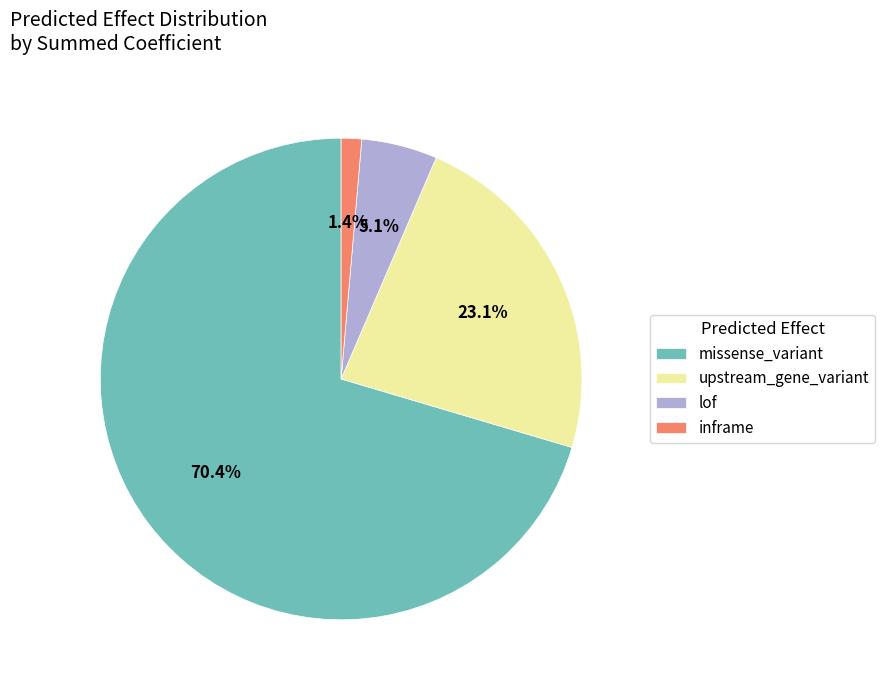

Which slice represents more than half of the pie?

missense_variant